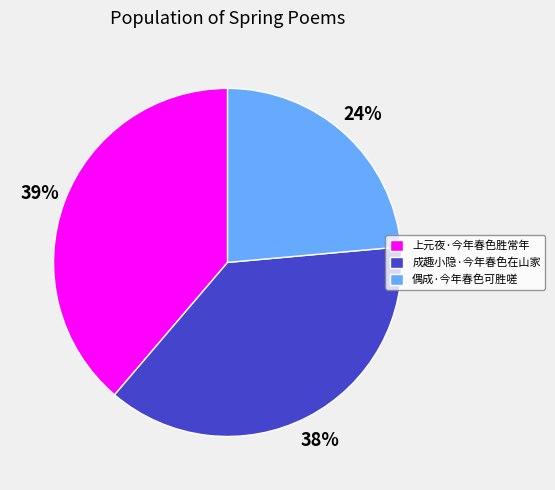

Does any single category account for the majority?

No